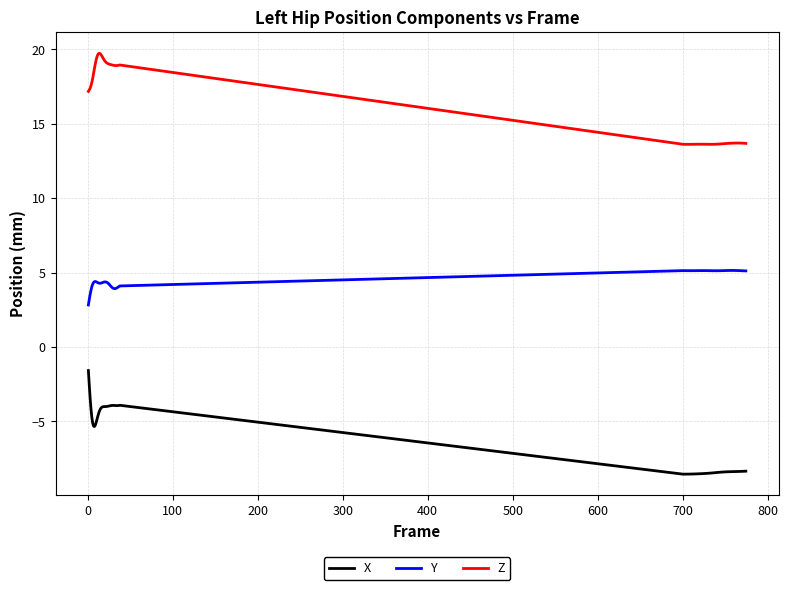

Rank the series by their maximum value, from lowest to highest.

X, Y, Z